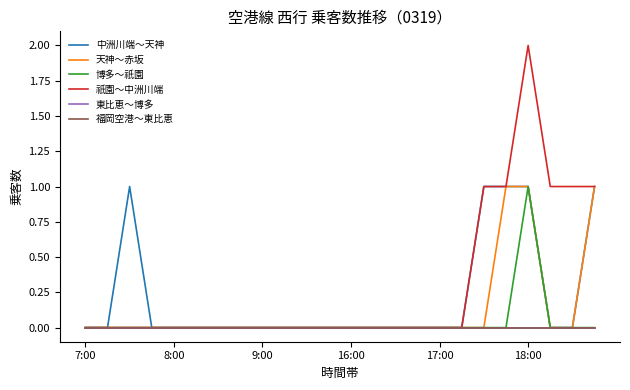

Is this an area chart (filled region under the line)?

No